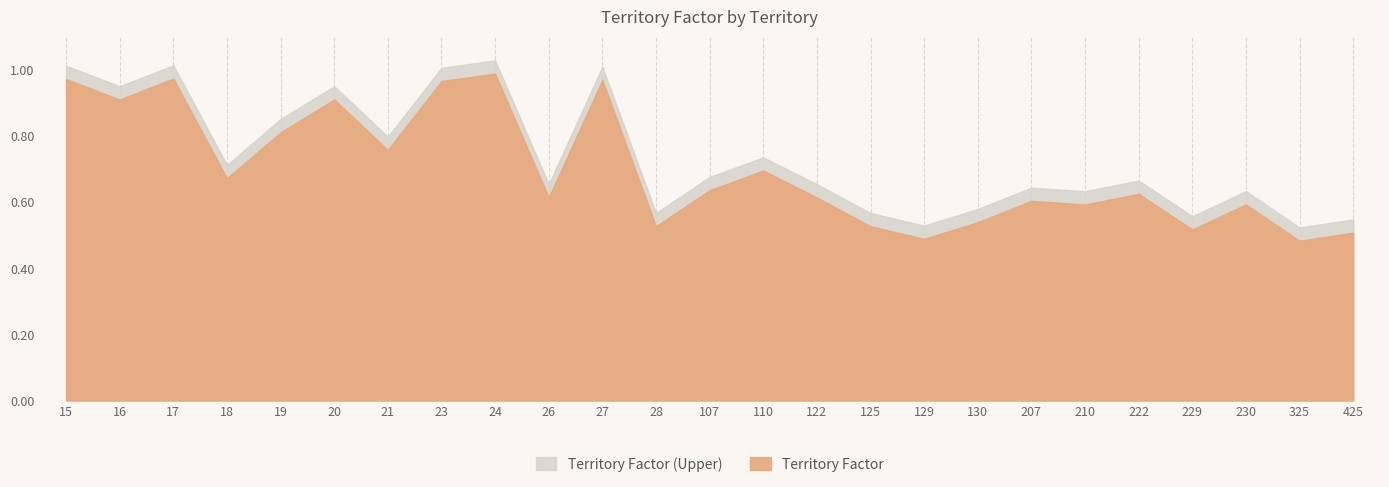

Where is the data nearest to the value 0?

325